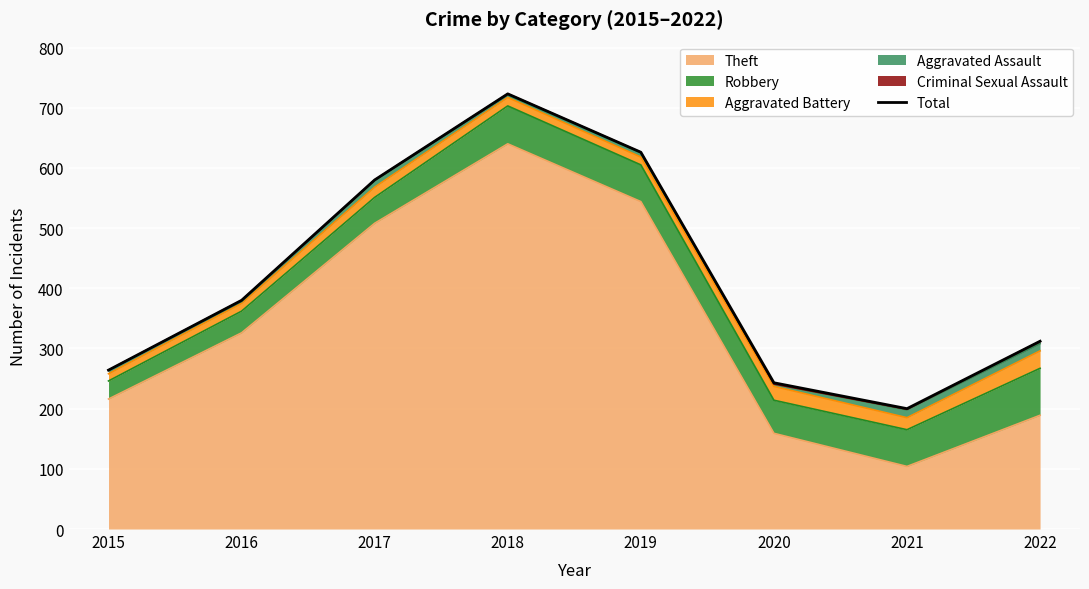

How many lines are shown in the chart?

1